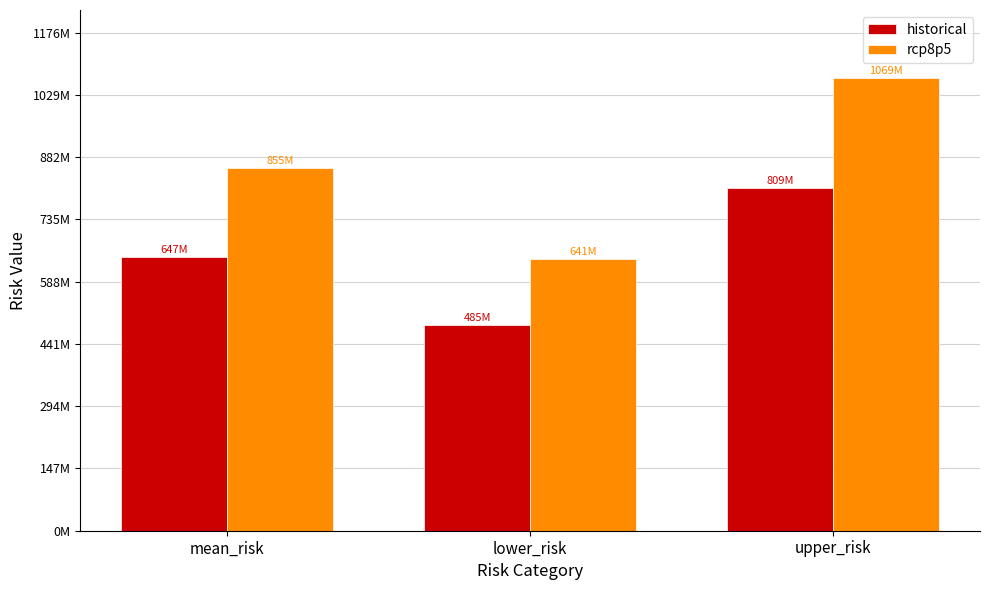

Rank the categories by rcp8p5 value from highest to lowest.

upper_risk, mean_risk, lower_risk